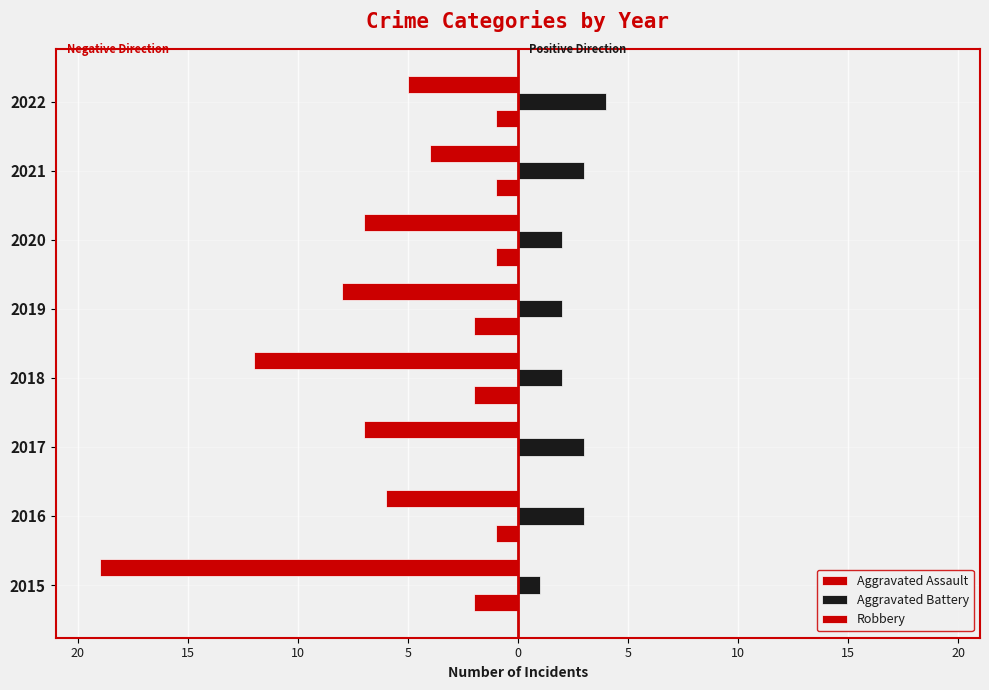

How many bars are there in total?

24